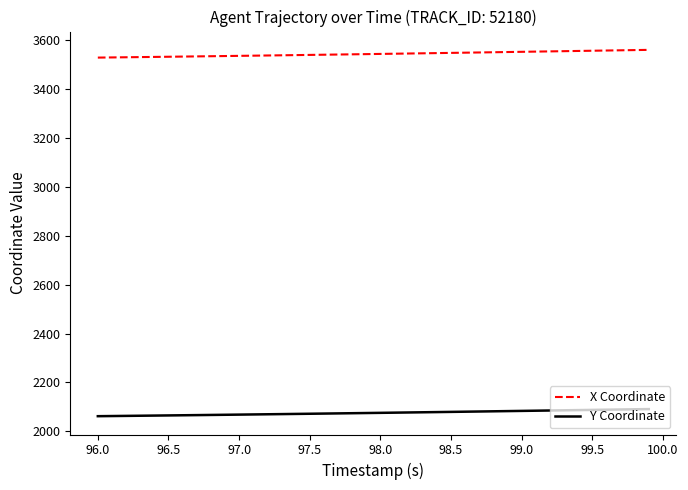

True or false: X Coordinate and Y Coordinate cross at least once.

False